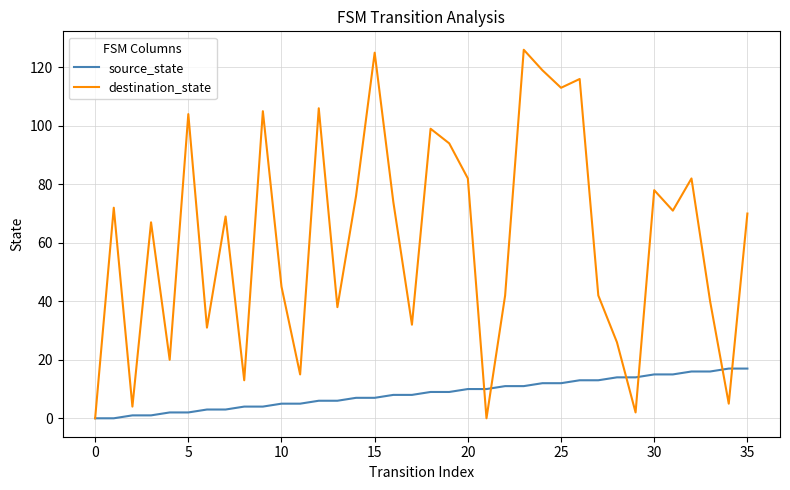

What is the maximum value for source_state?

17